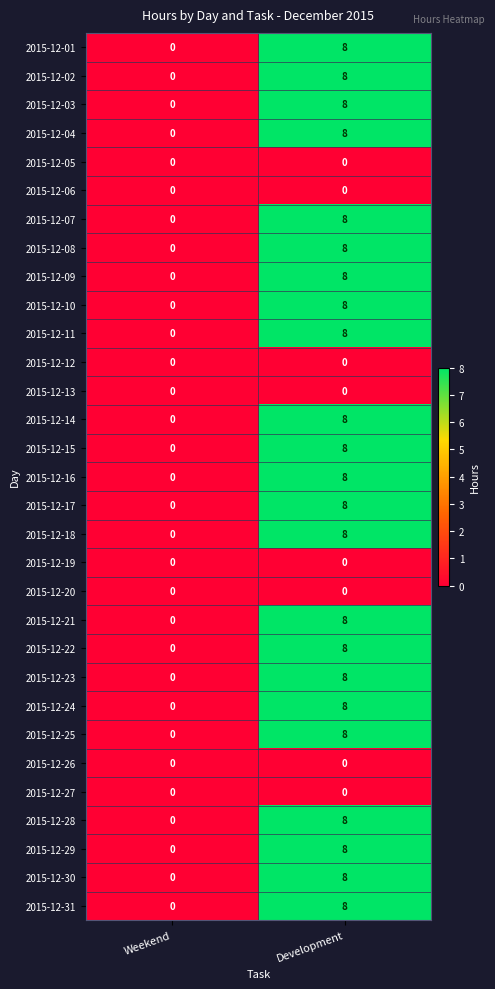

Which label corresponds to the largest value in the chart?

Development